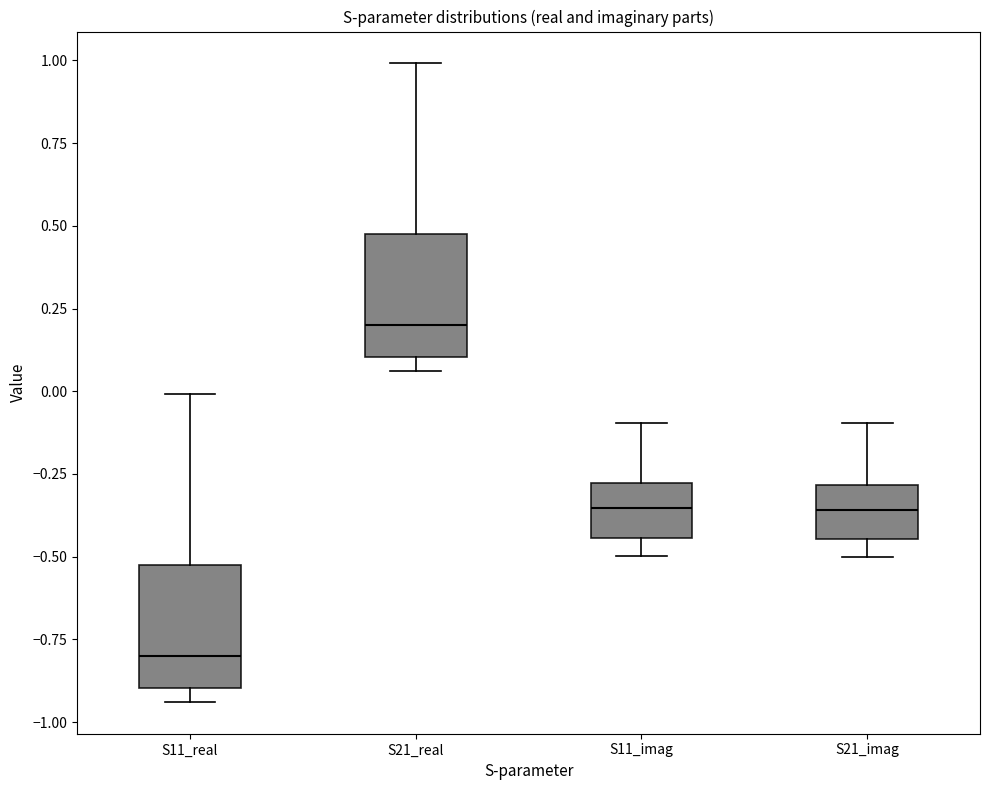

Reading left to right, transcribe this box plot: for each box, give where its median line is, the range the box spans, and where its two whiskers end, as read against the y-axis. The values are not printed on the chart, so give them approximately, as read against the axis.

S11_real: median -0.80, box -0.90 to -0.50, whiskers -0.95 to 0.00
S21_real: median 0.20, box 0.10 to 0.45, whiskers 0.05 to 1.00
S11_imag: median -0.35, box -0.45 to -0.30, whiskers -0.50 to -0.10
S21_imag: median -0.35, box -0.45 to -0.30, whiskers -0.50 to -0.10